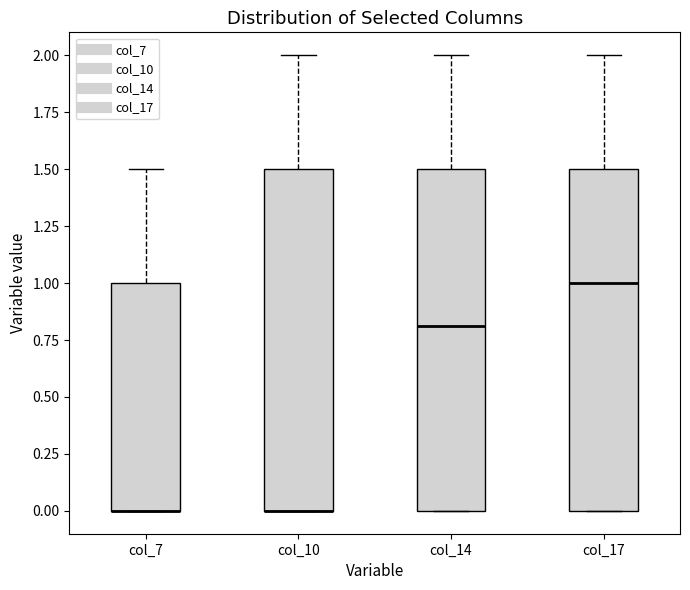

Where is the upper edge of the box for col_17 on the y-axis? The values are not printed on the chart, so give them approximately, as read against the axis.

1.5